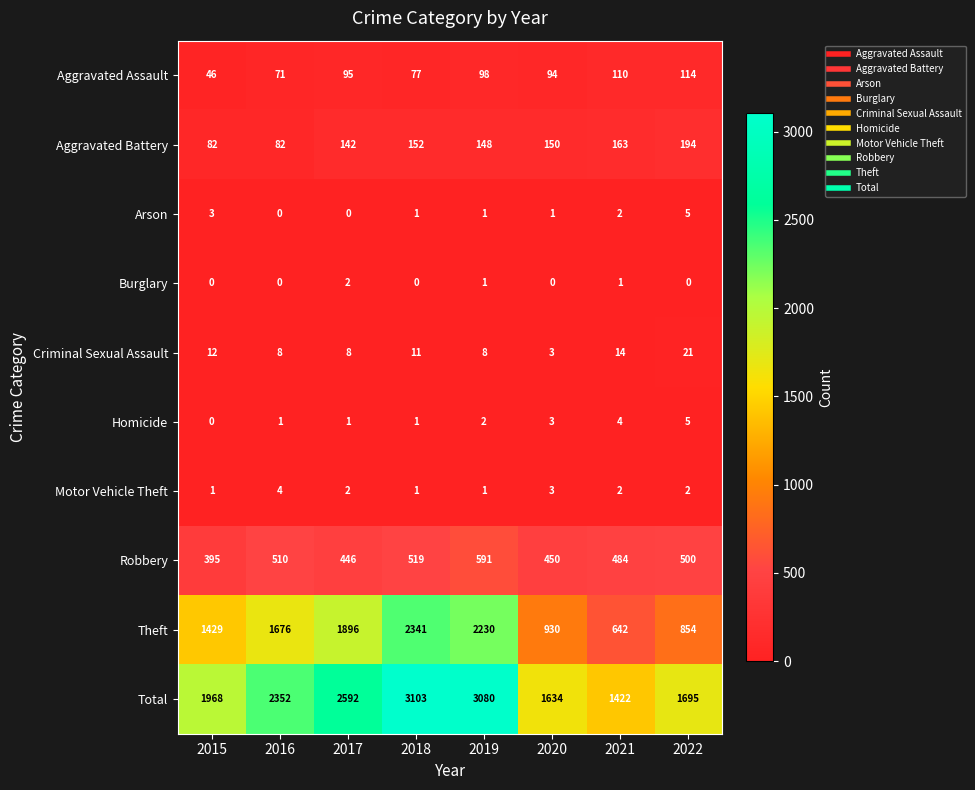

What is the sum of the Arson values at 2020 and 2015?

4